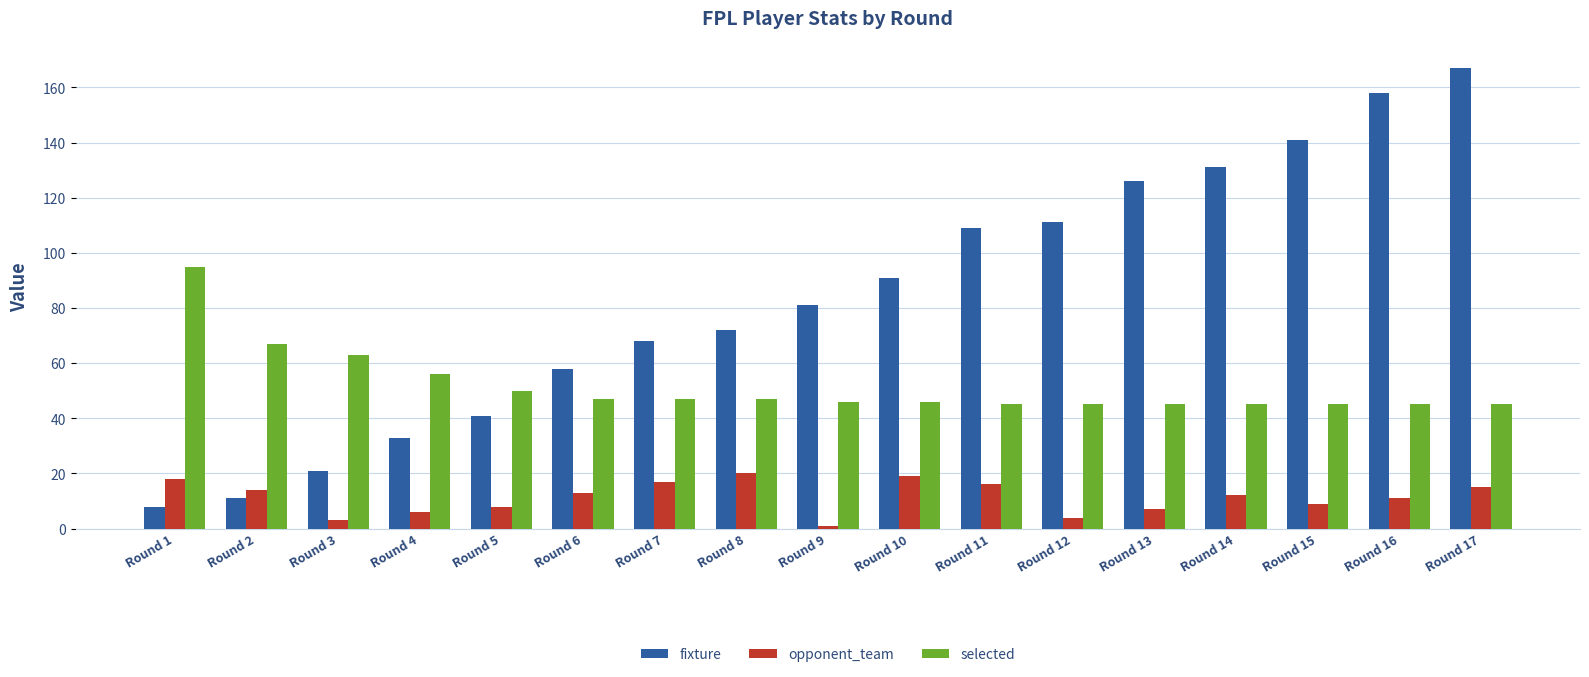

The fixture series shows 8 at Round 1. True or false?

True